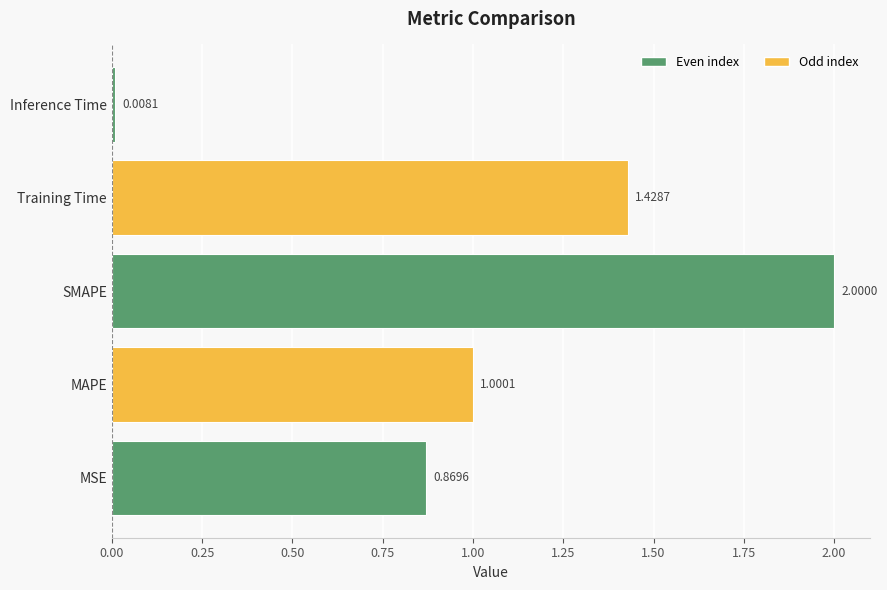

List the labels in order of value, largest first.

SMAPE, Training Time, MAPE, MSE, Inference Time